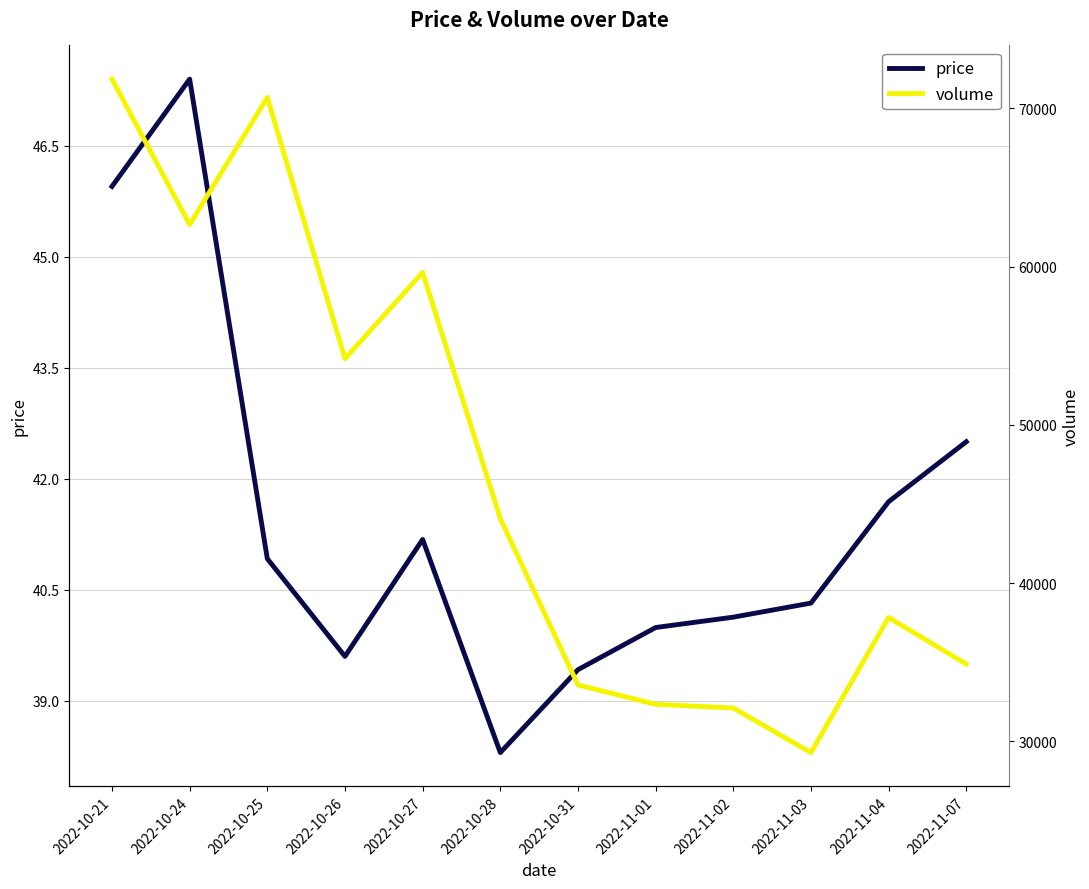

Is it true that price equals 26.7 at 2022-11-02?

False